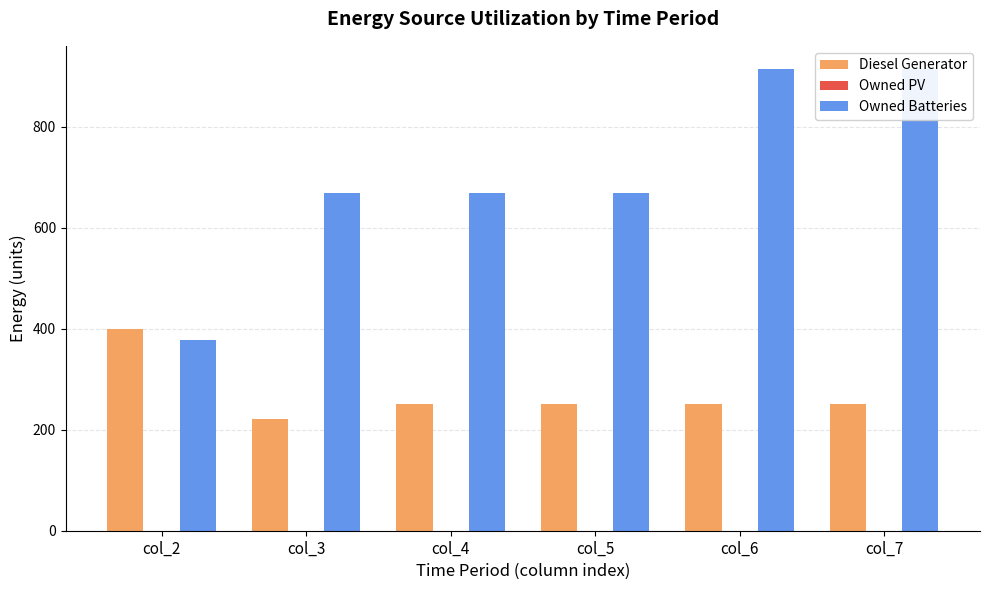

What is the spread (max minus min) of values at col_6?

915.0